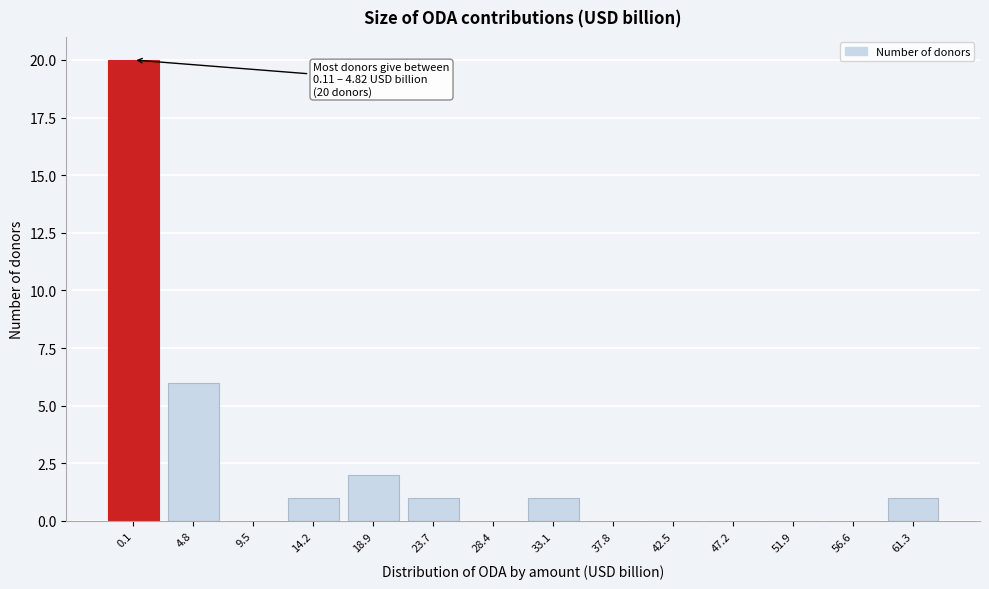

Reading right to left, extract all data points from this chart.

61.3=1	56.6=0	51.9=0	47.2=0	42.5=0	37.8=0	33.1=1	28.4=0	23.7=1	18.9=2	14.2=1	9.5=0	4.8=6	0.1=20